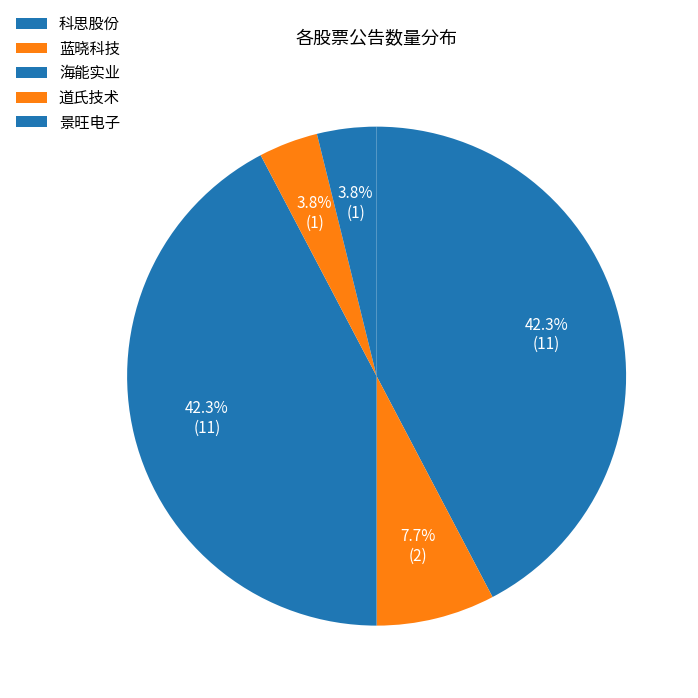

The 道氏技术 slice represents 4% of the pie. True or false?

True